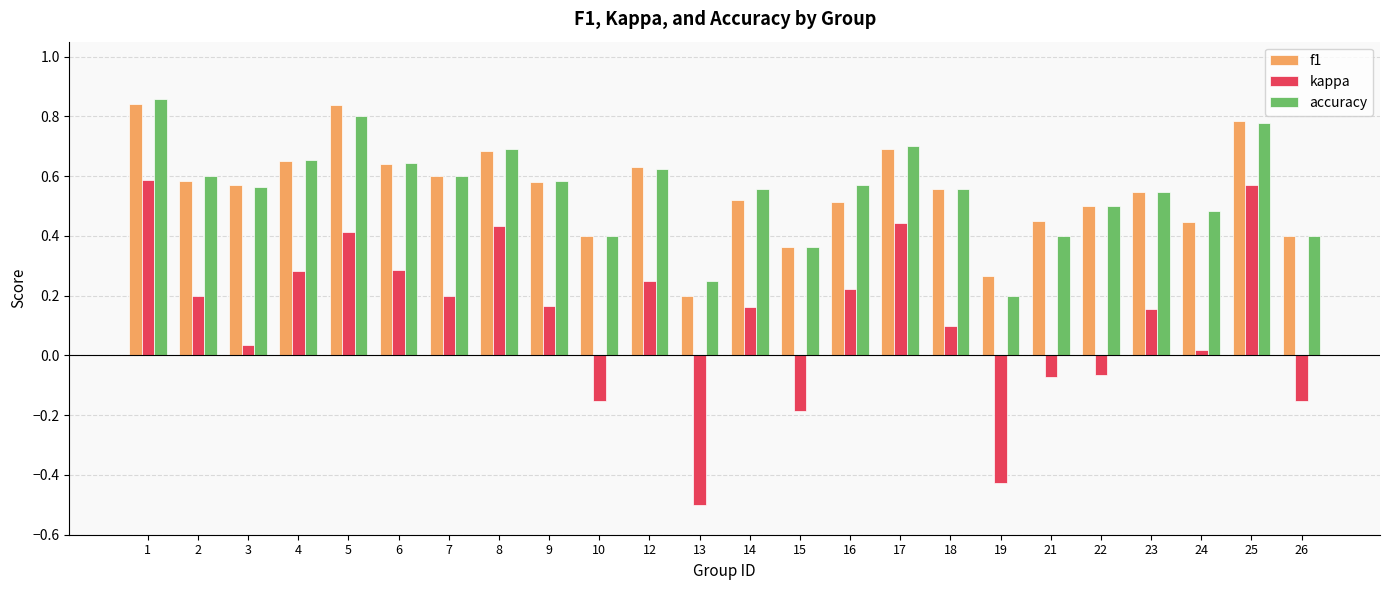

True or false: accuracy has a value of 1.0 at 18.

False